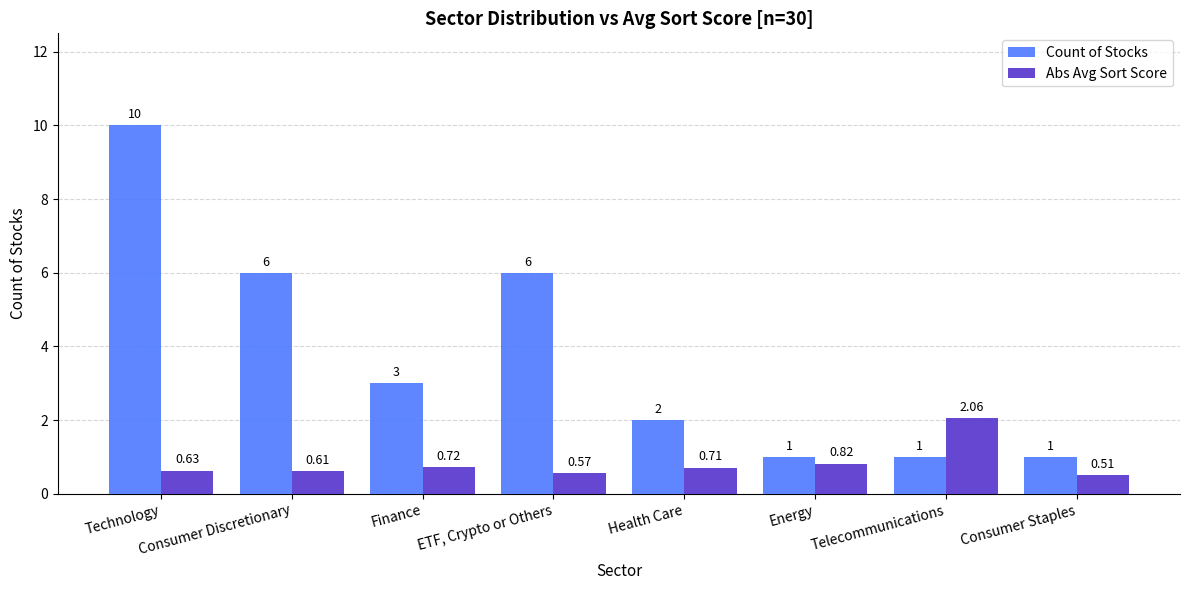

What is the maximum value for Count of Stocks?

10.0